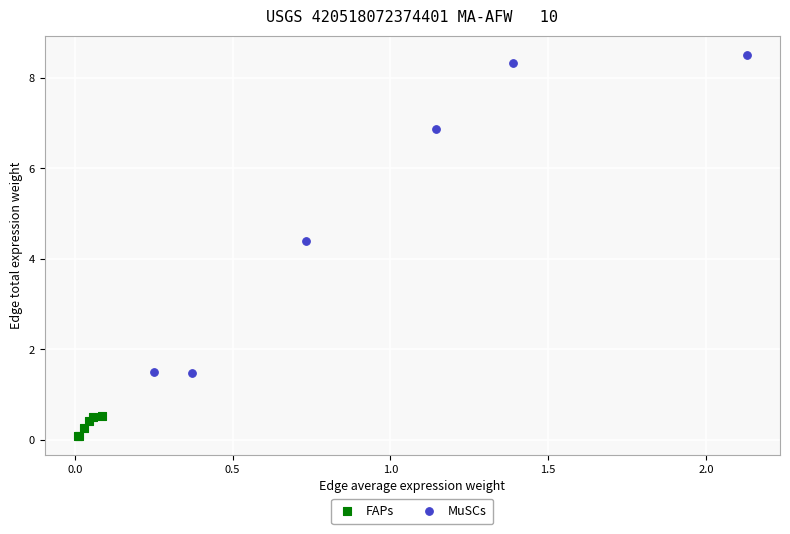

Which series has the widest spread of Y values?

MuSCs